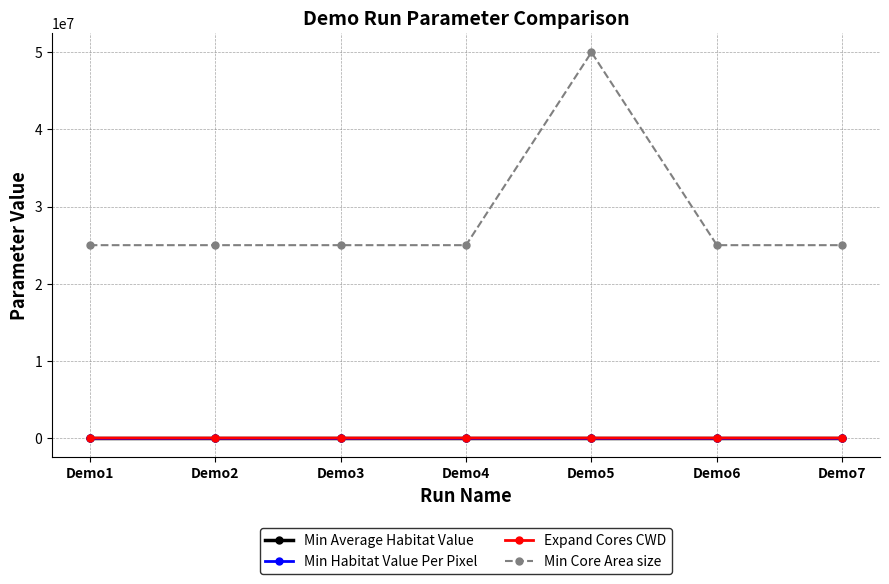

What is the sum of all Expand Cores CWD values?

12000.0